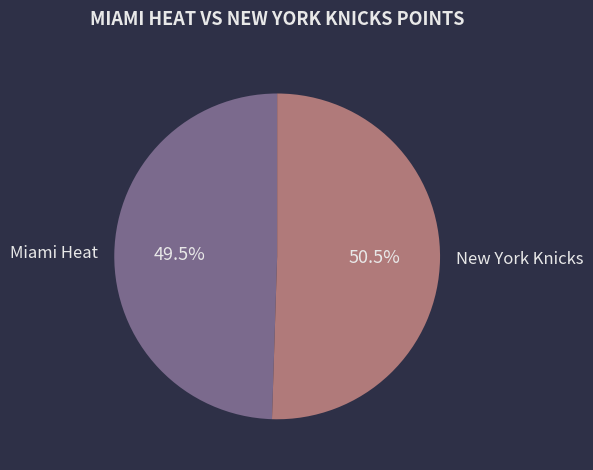

Approximately how many times larger is the value at New York Knicks compared to Miami Heat?

1.0